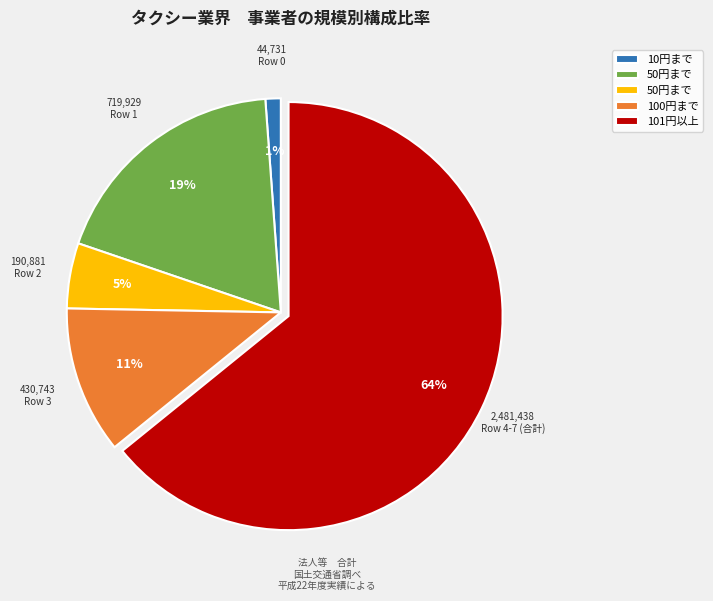

Does any single category account for the majority?

Yes